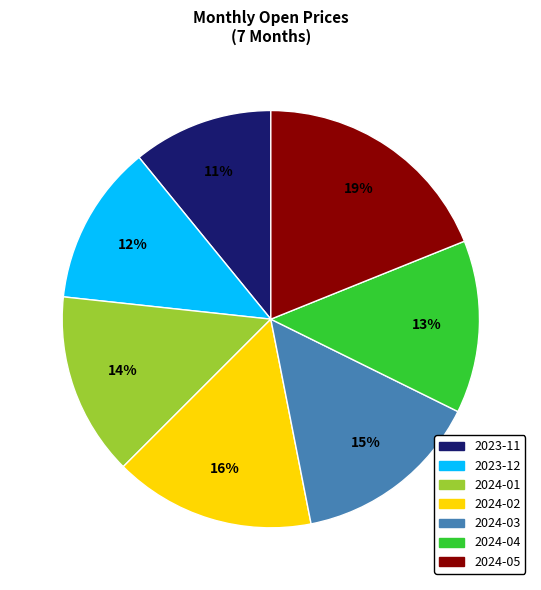

True or false: 2023-12 accounts for 5% of the total.

False